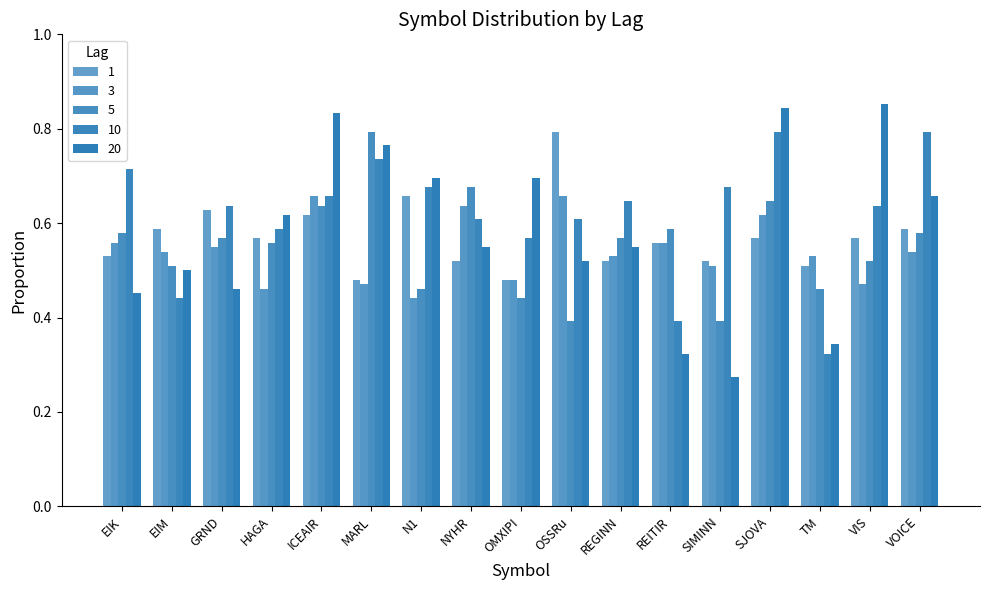

True or false: 10 has a value of 1.1 at NYHR.

False